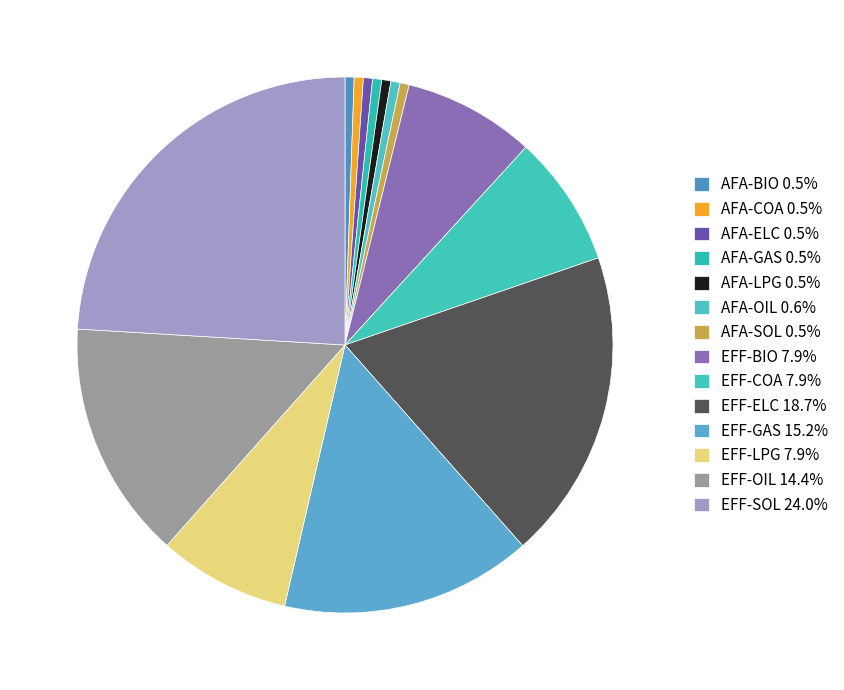

To the nearest percent, what is the difference between the largest and smallest slice percentages?

24%